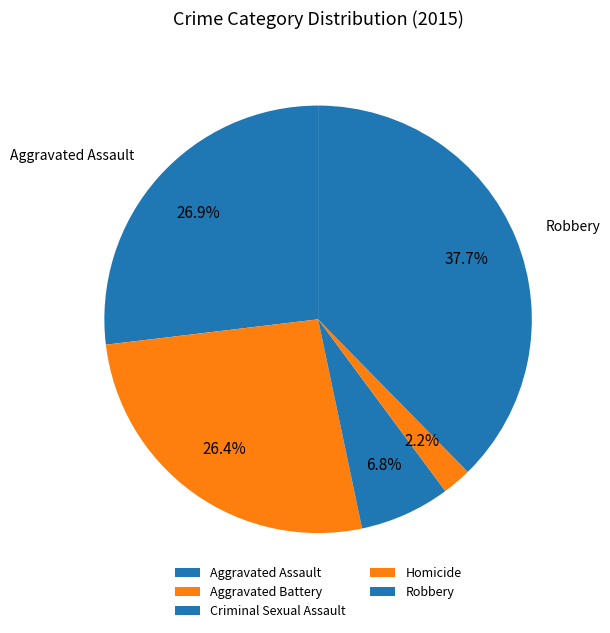

How many slices are in this pie chart?

5